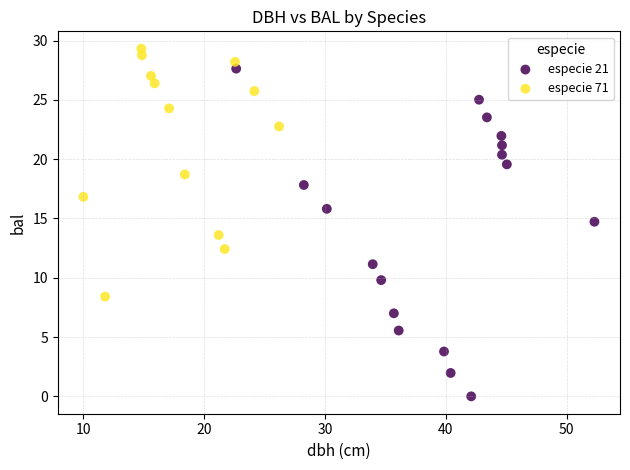

Which series has the largest Y range (max minus min)?

especie 21